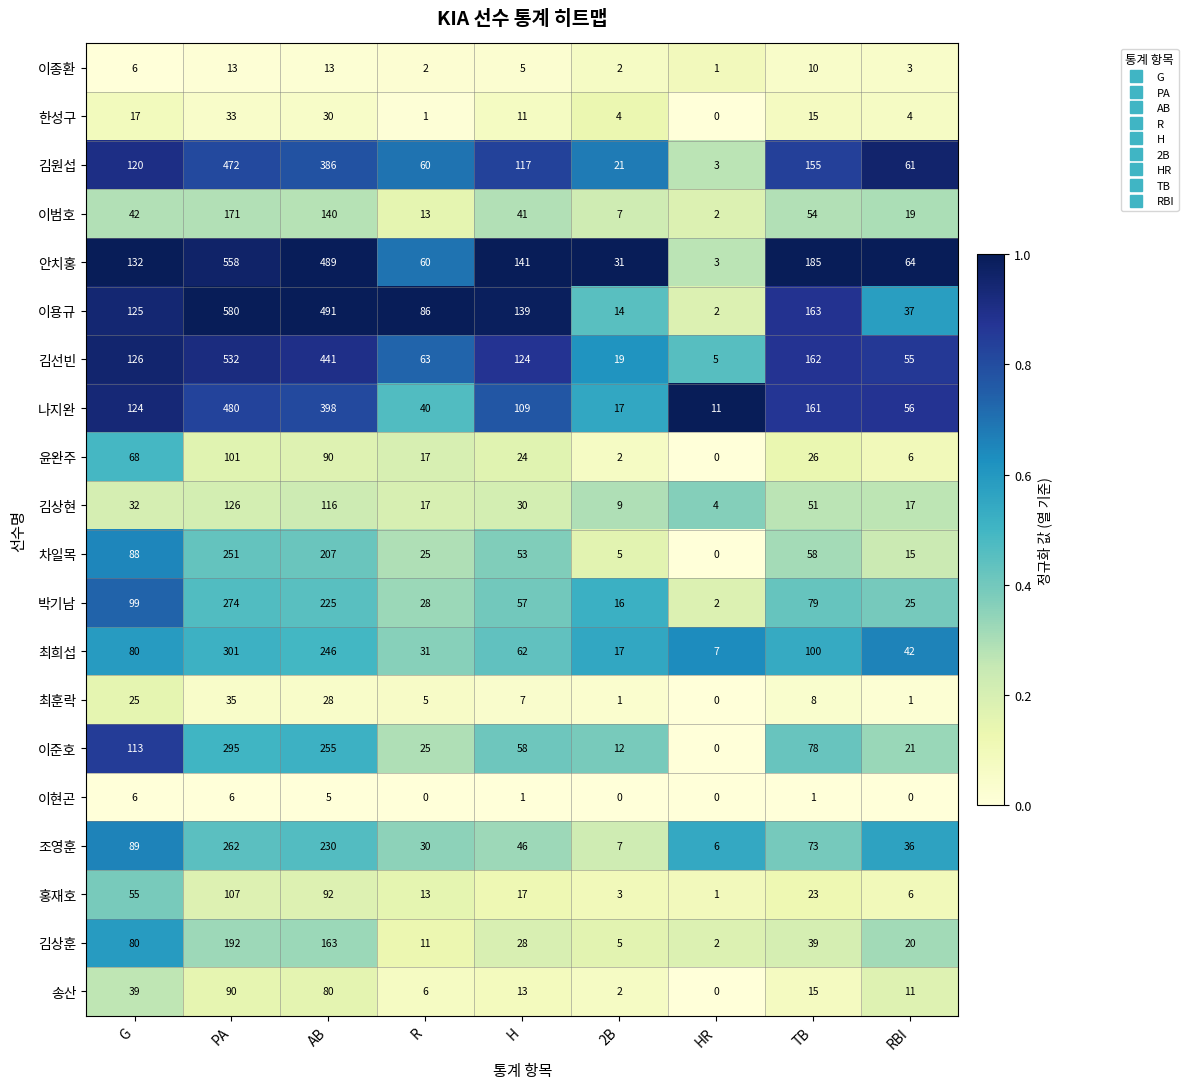

At which label does 김선빈 reach its minimum?

HR